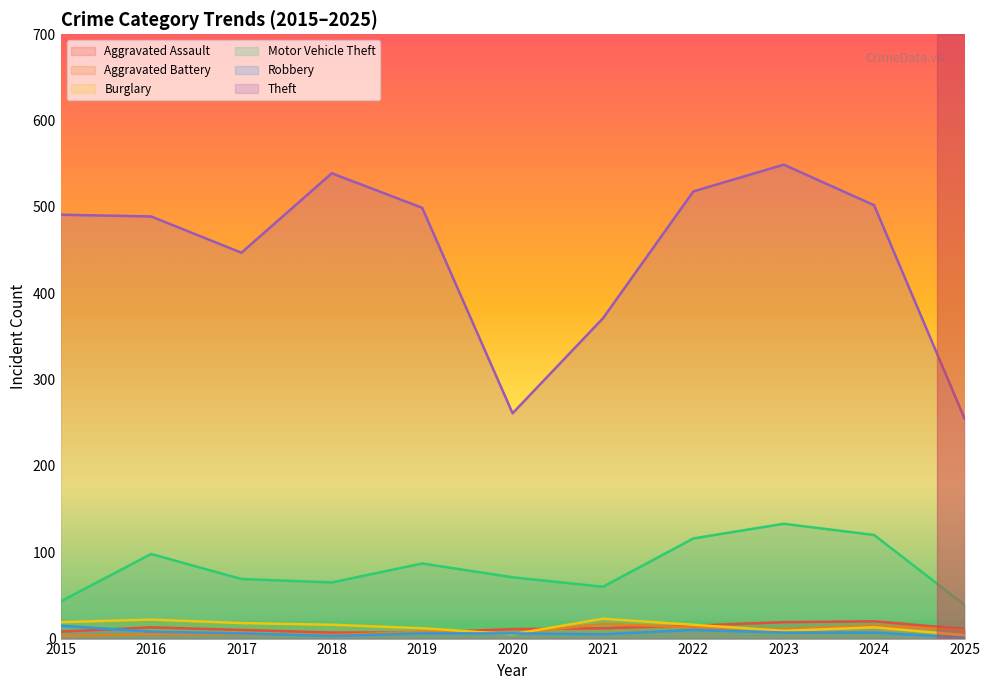

At which category is the sum across all series the highest?

2023